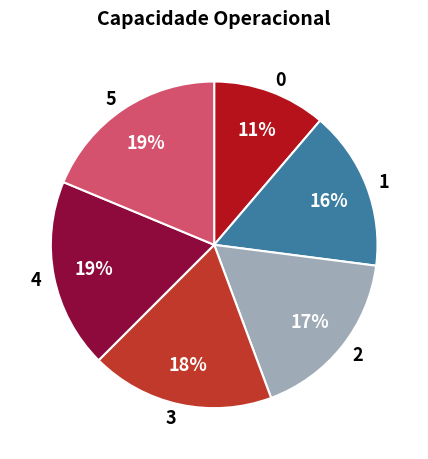

Between 0 and 5, which is larger?

5